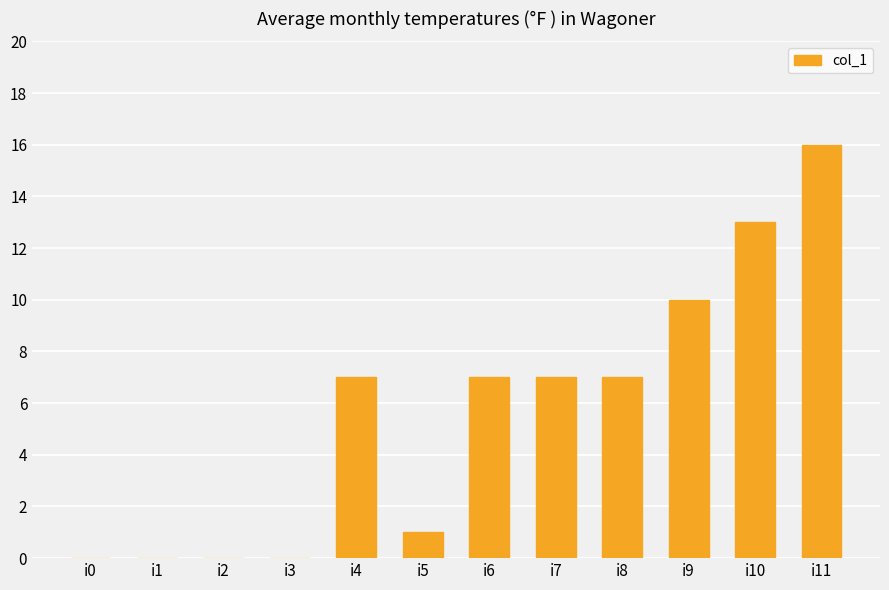

The chart shows a value of 5 at i1. True or false?

False